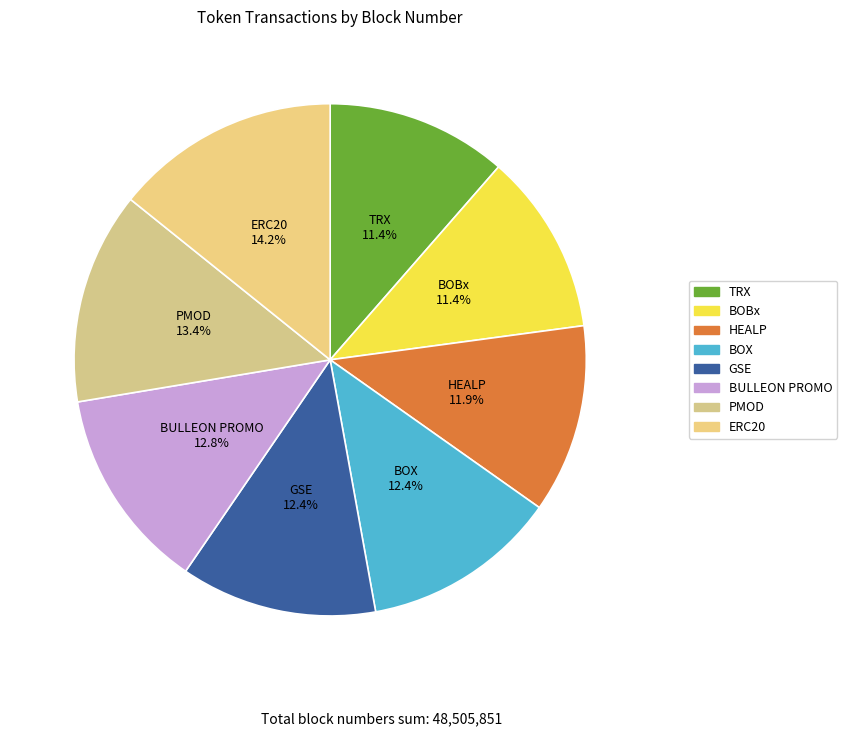

To the nearest percent, what percentage of the pie is BOX?

12%